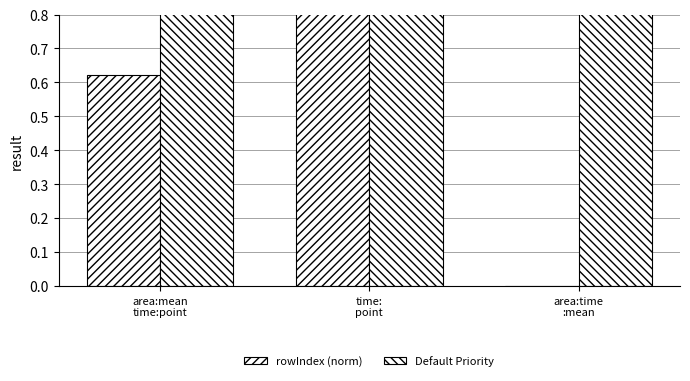

Reading left to right, extract all data points from this chart.

rowIndex (norm): 0.6	0.9	-0.1
Default Priority: 1.0	1.0	1.0